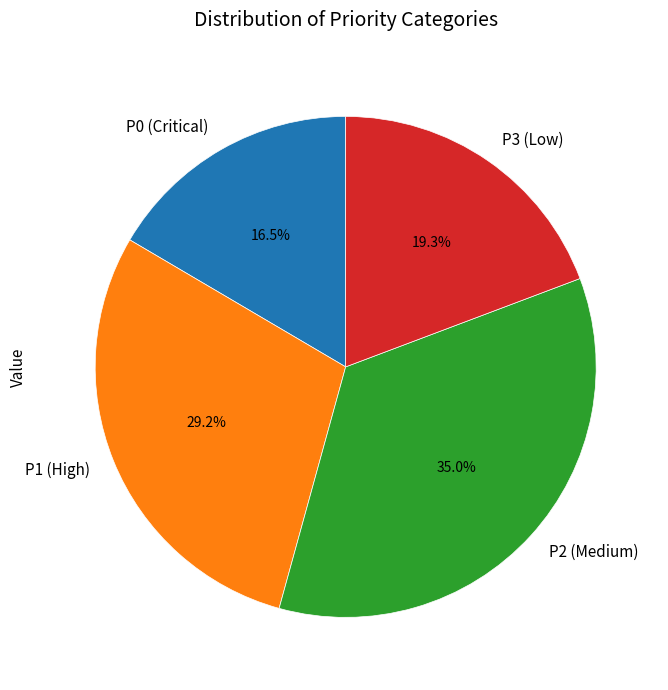

To the nearest percent, what percentage of the pie is P2 (Medium)?

35%